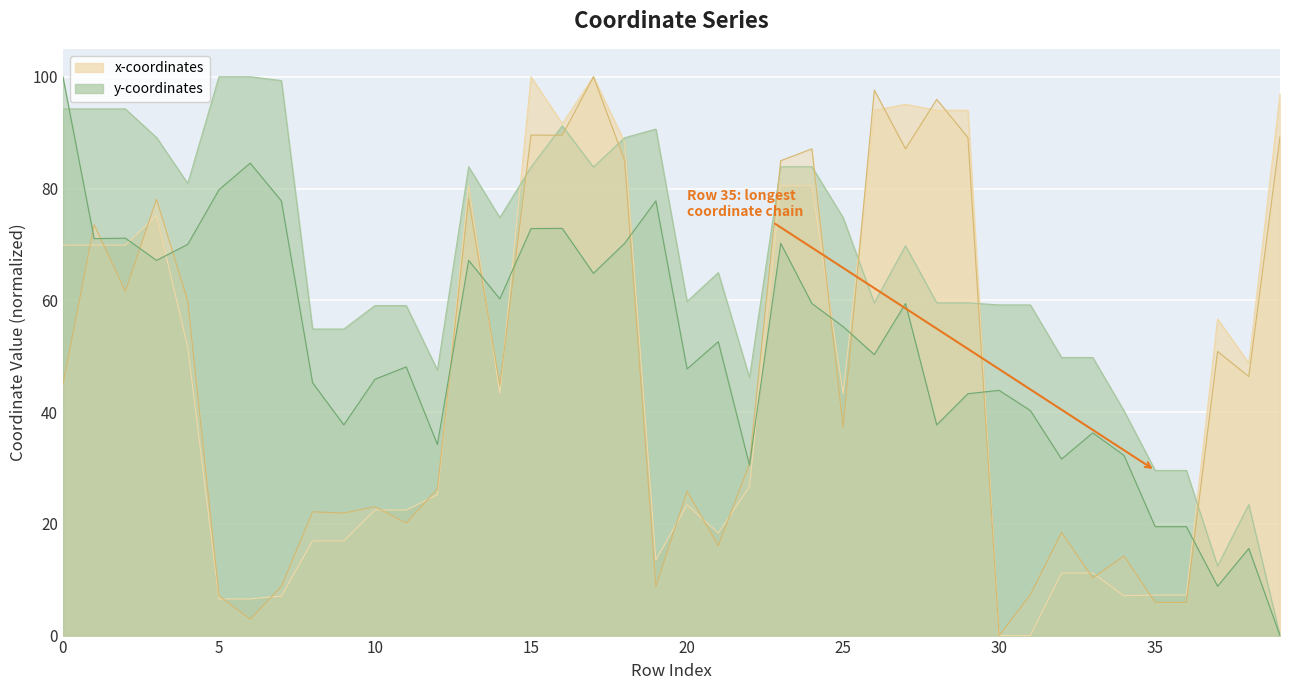

Rank the categories by y1 value from lowest to highest.

39, 37, 38, 35, 36, 22, 32, 34, 12, 33, 28, 9, 31, 29, 30, 8, 10, 20, 11, 26, 21, 25, 24, 27, 14, 17, 3, 13, 4, 18, 23, 1, 2, 15, 16, 7, 19, 5, 6, 0